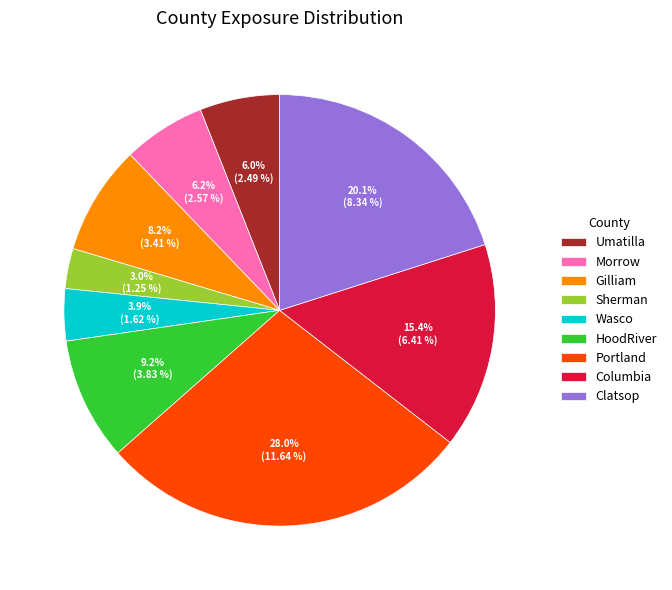

Which slice is the smallest?

Sherman